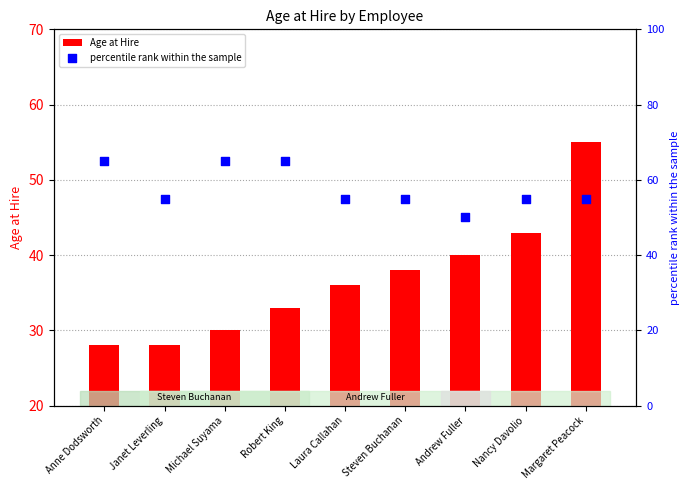

Which series has the largest total across all categories?

percentile rank within the sample